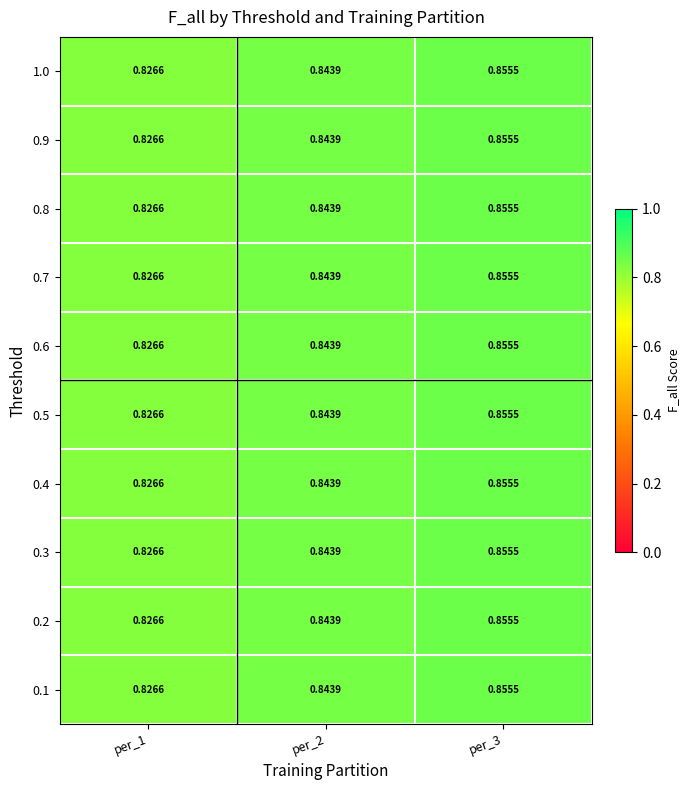

At how many categories does at least one series exceed 0?

3